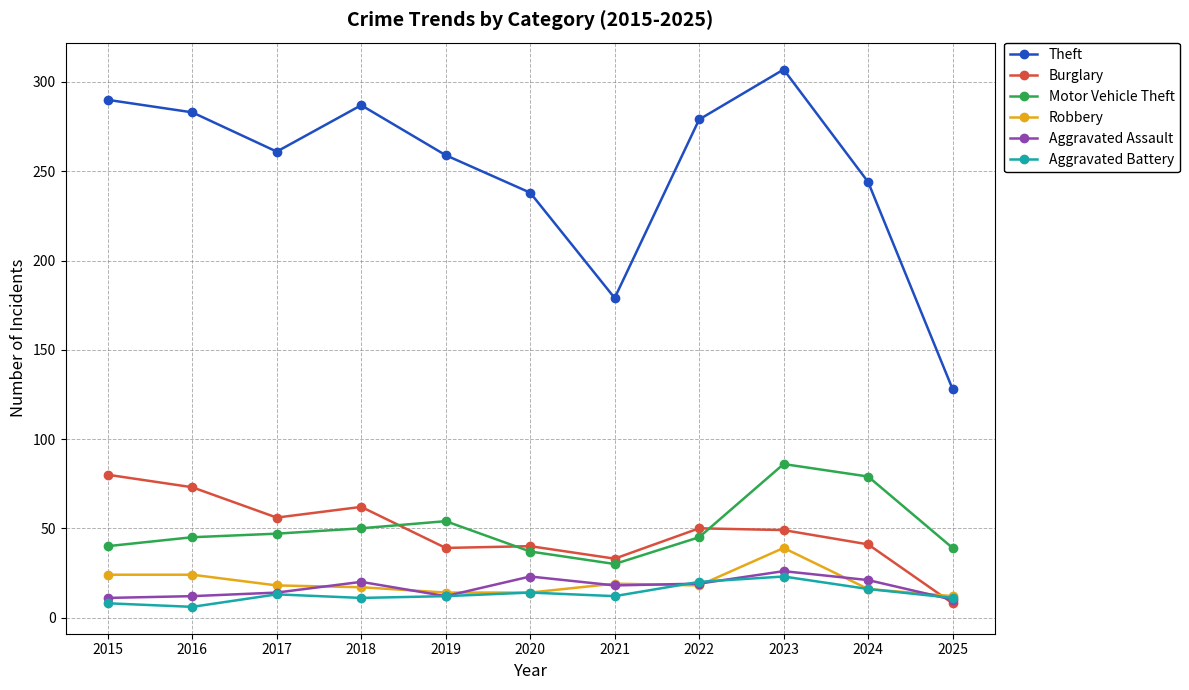

In Aggravated Battery, how many points are higher than both neighbors (excluding endpoints)?

3